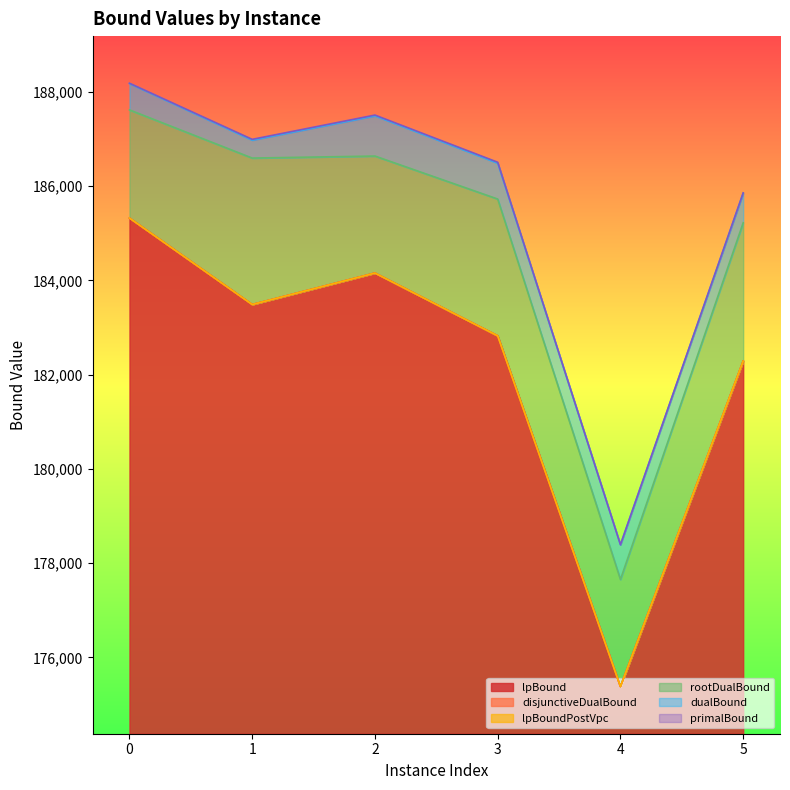

True or false: lpBoundPostVpc has a value of 65155.8 at 5.

False